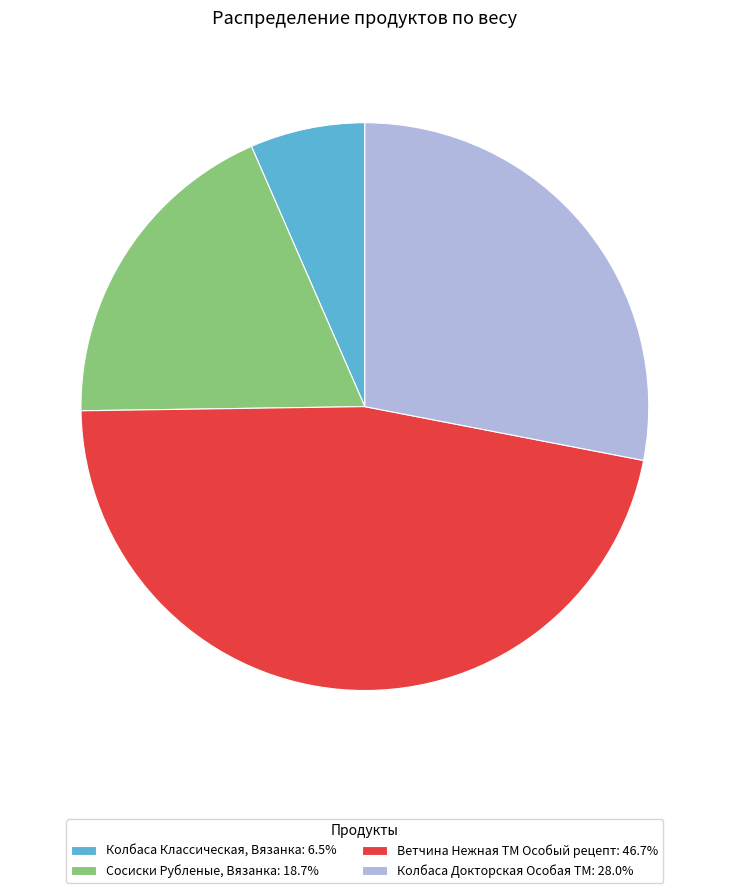

Do Сосиски Рубленые, Вязанка: 18.7% and Колбаса Классическая, Вязанка: 6.5% together represent more than half of the pie?

No